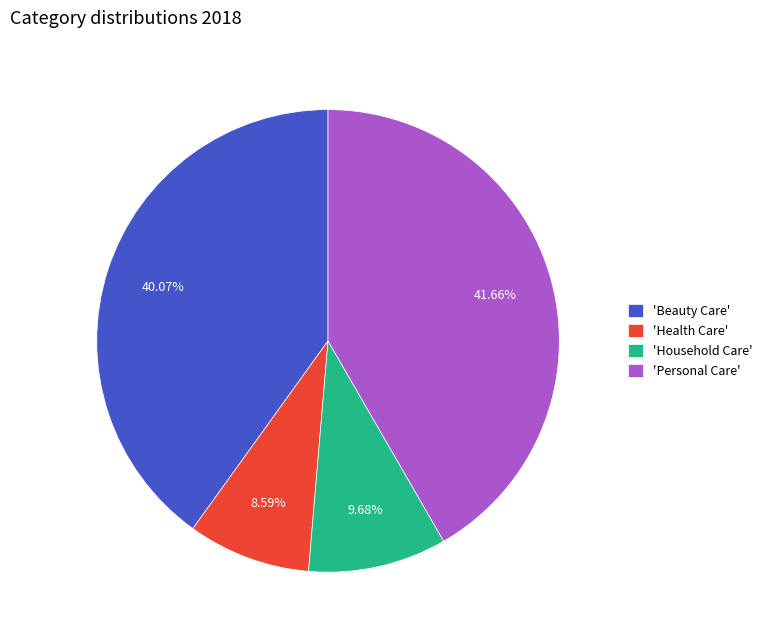

What is the ratio of the value at 'Personal Care' to the value at 'Household Care'?

4.3